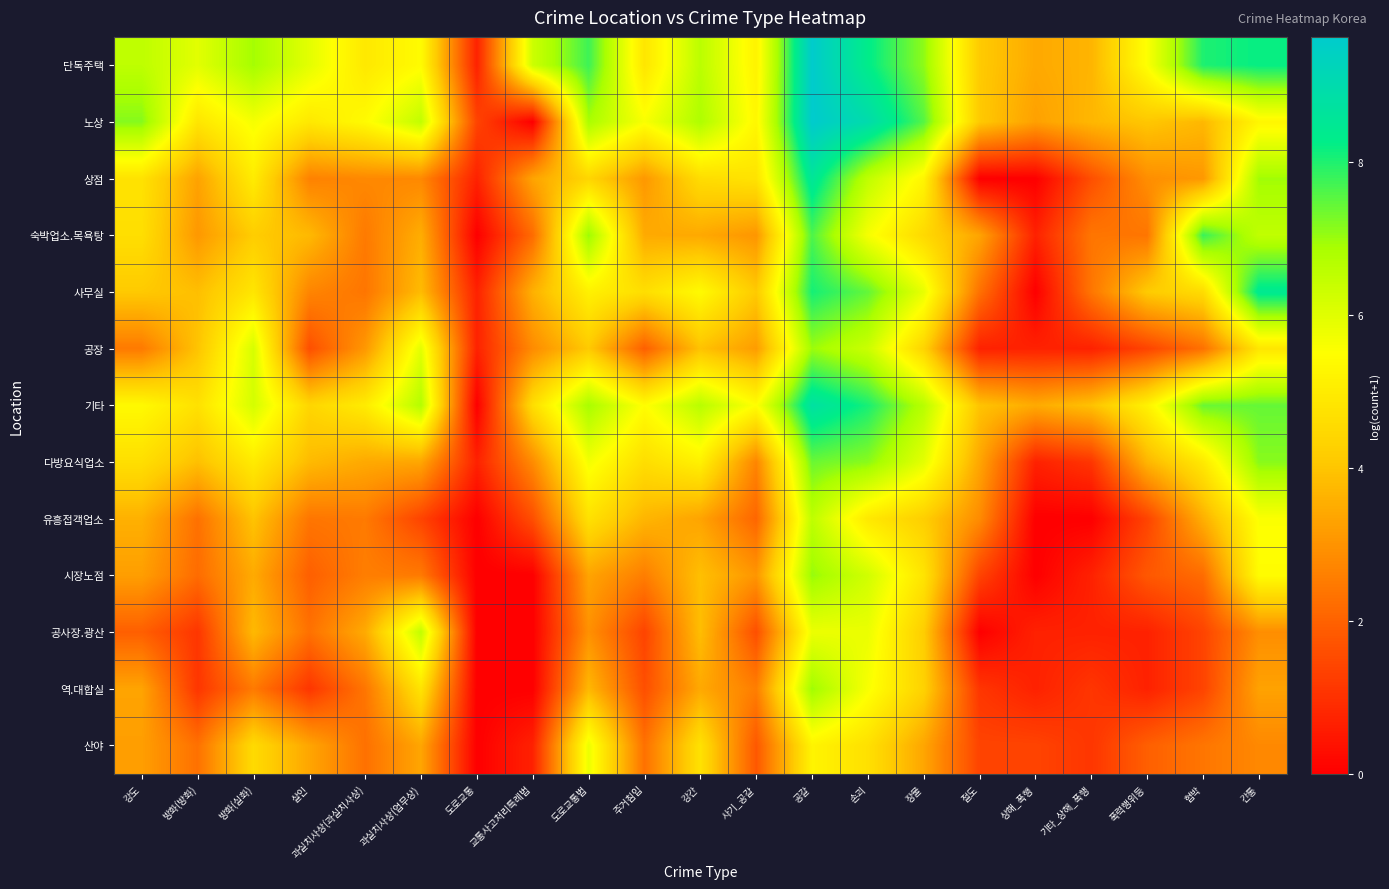

At how many categories does at least one series exceed 6?

11